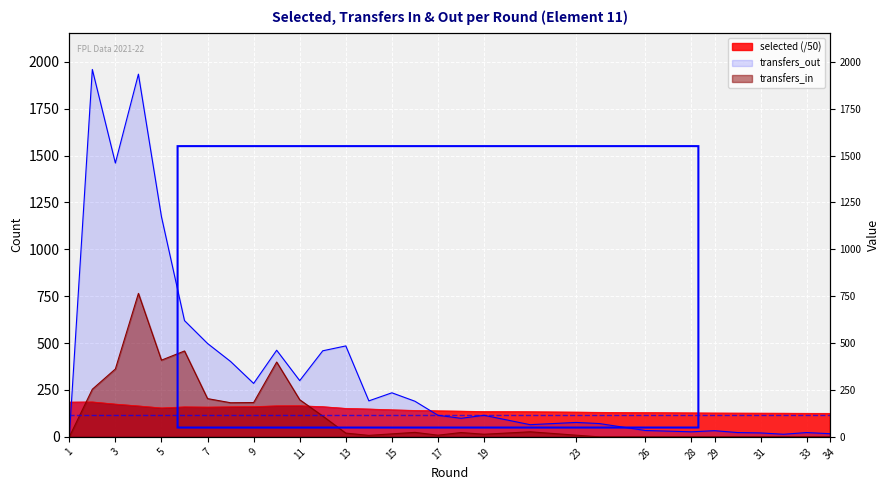

At how many categories does at least one series exceed 860?

4